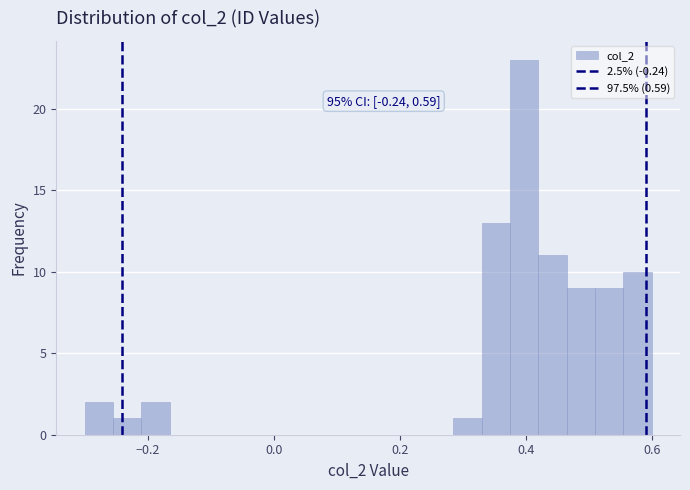

Read against the x-axis, roughly where is the centre of the tallest bar?

0.40